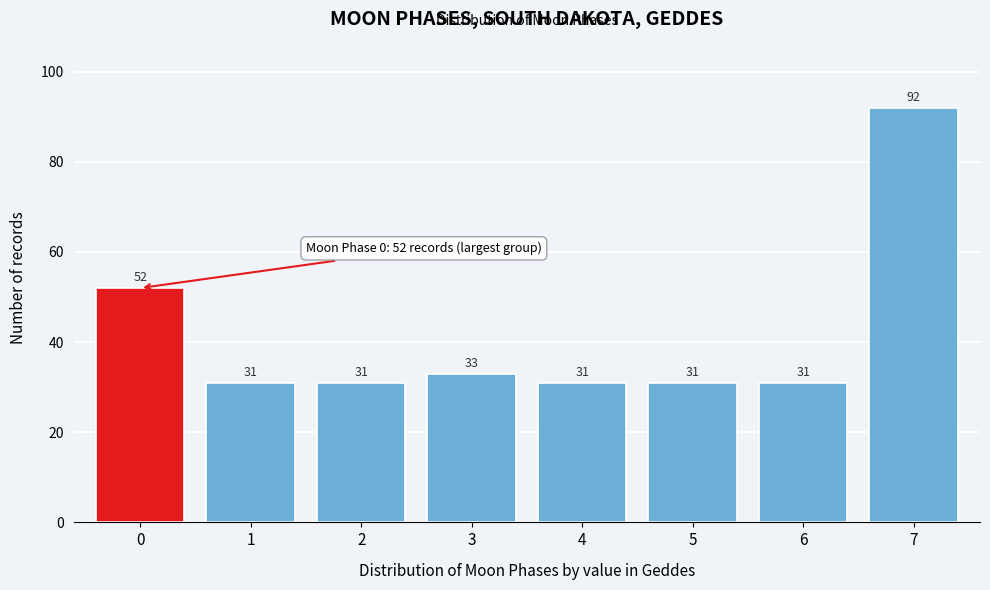

Reading left to right, list all the values displayed in this chart.

0=52	1=31	2=31	3=33	4=31	5=31	6=31	7=92